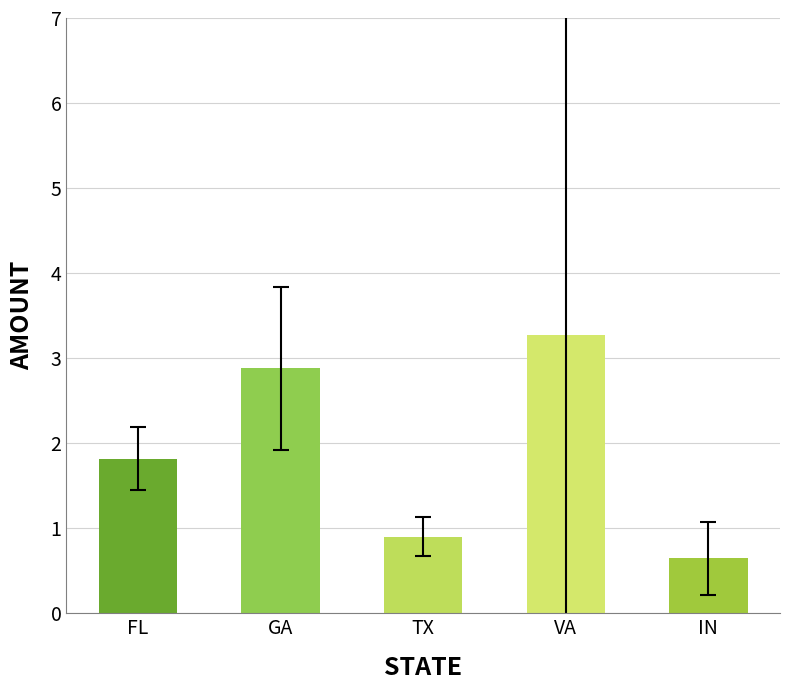

Reading left to right, what are all the values shown in this chart?

FL=1.8	GA=2.9	TX=0.9	VA=3.3	IN=0.7